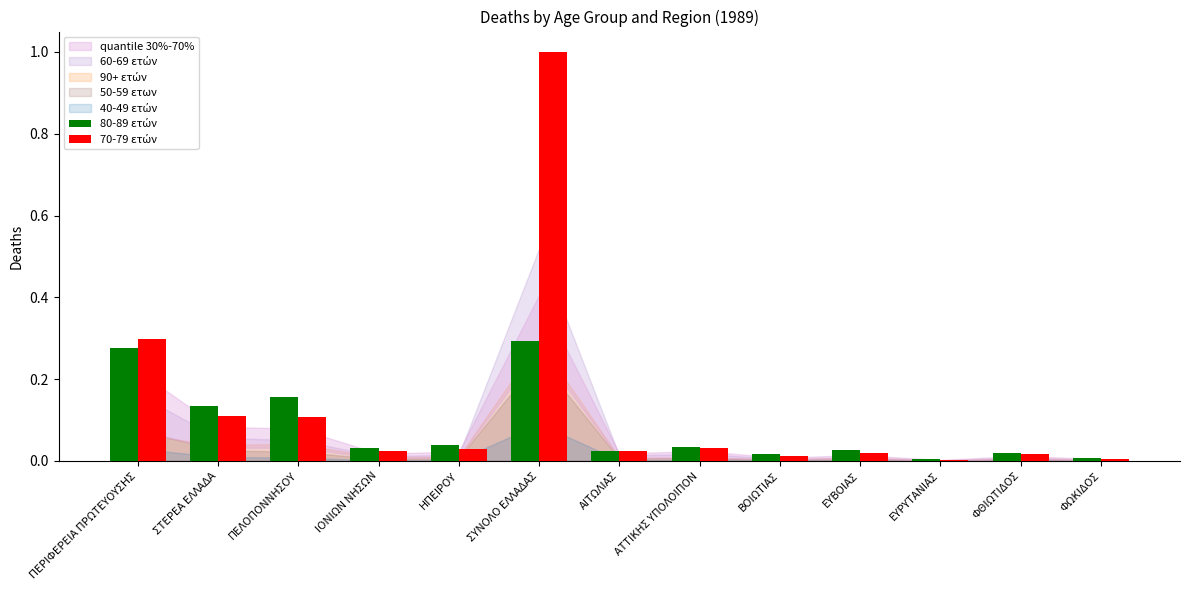

Are the bars grouped side by side (vs. stacked)?

Yes